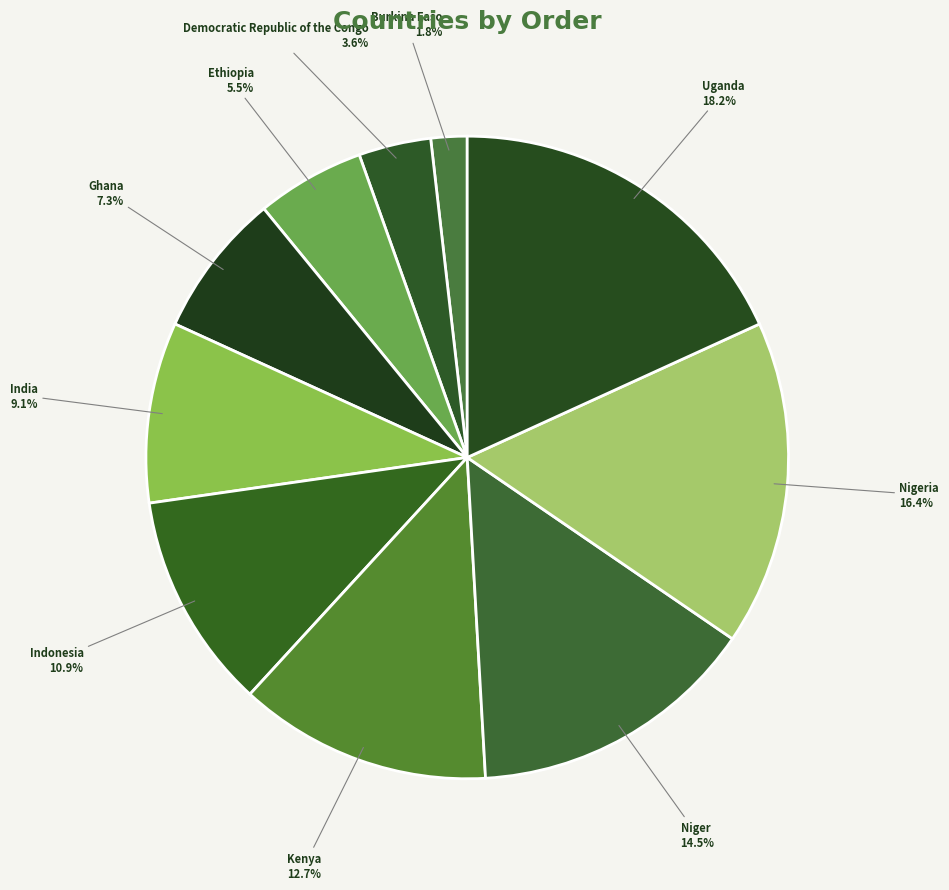

Is the sum of Ethiopia and Indonesia greater than half?

No